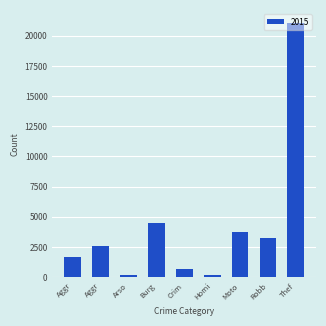

How many bars are there in total?

9